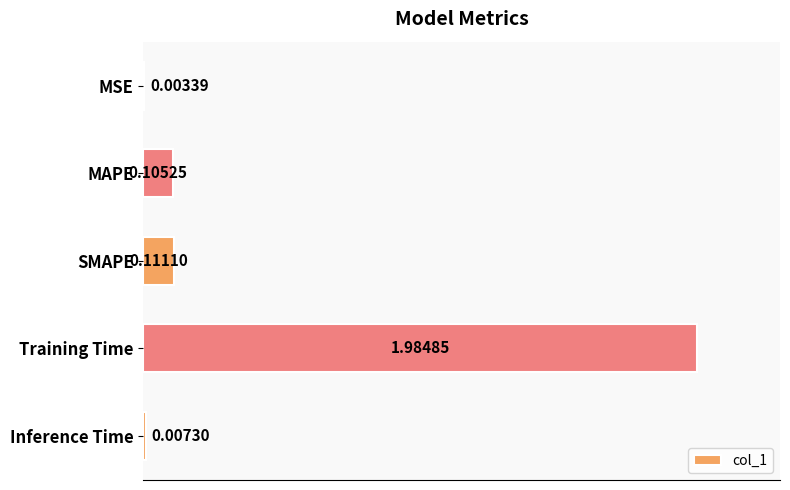

What is the sum of the values at Training Time and SMAPE?

2.1